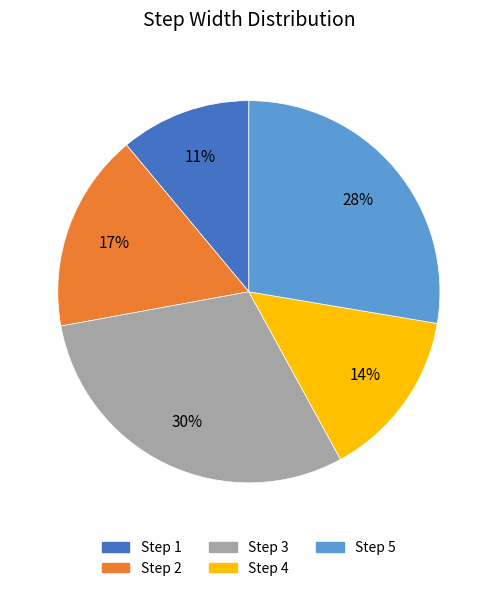

How many slices are in this pie chart?

5